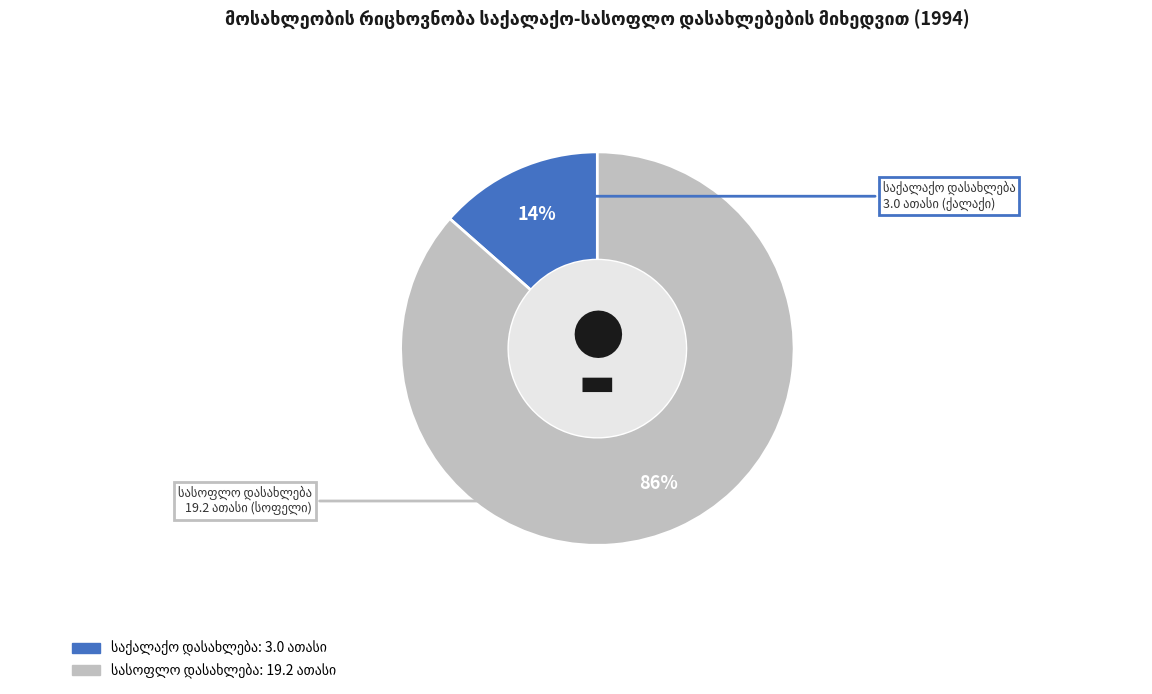

Is there any slice that represents more than half of the pie?

Yes